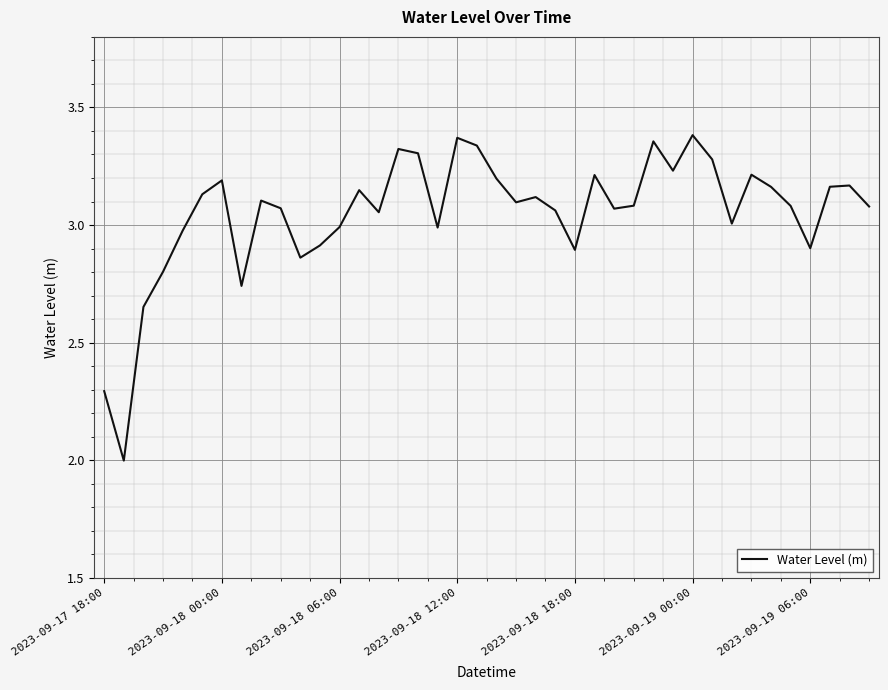

True or false: the data has more than 0 interior local peaks.

True